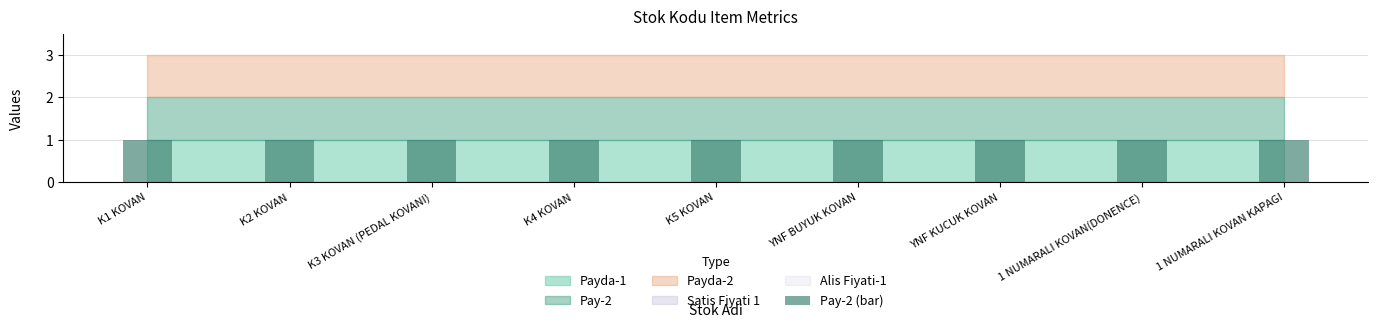

At how many categories does at least one series exceed 0?

9